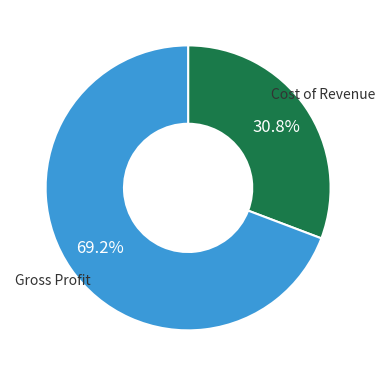

What portion of the pie excludes Gross Profit?

30.8%